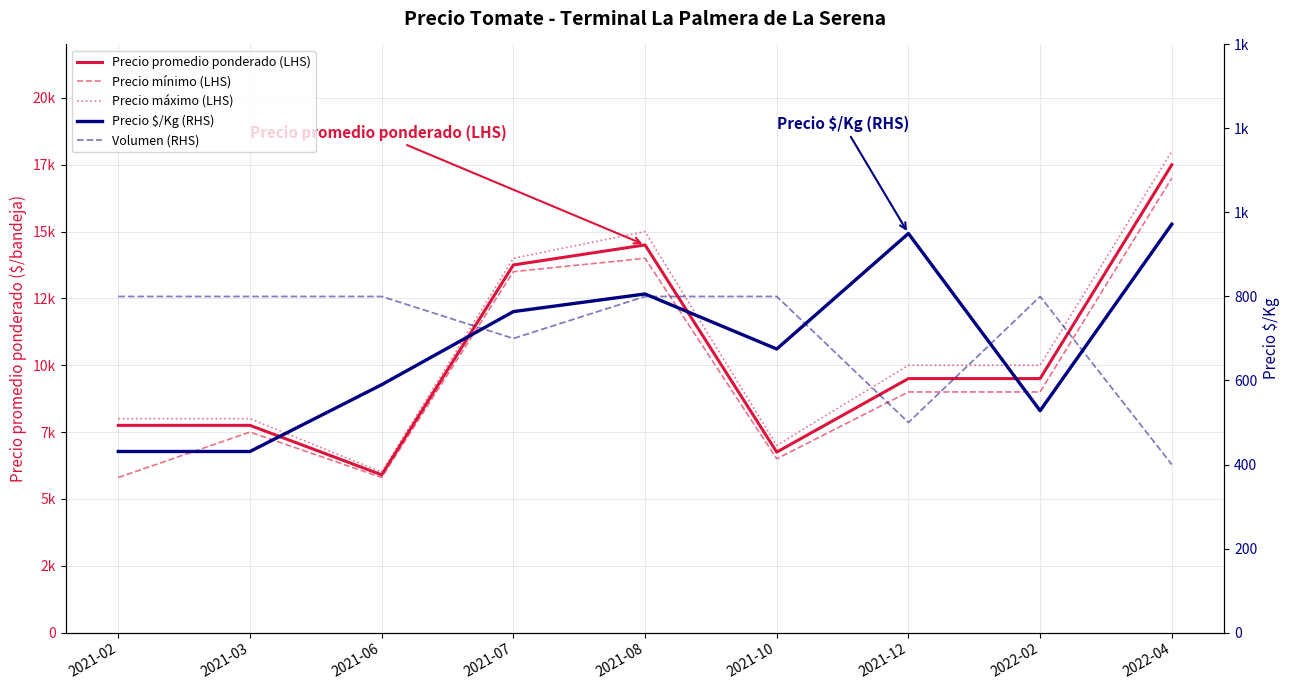

Where is Precio $/Kg (RHS) nearest to the value 701?

2021-10